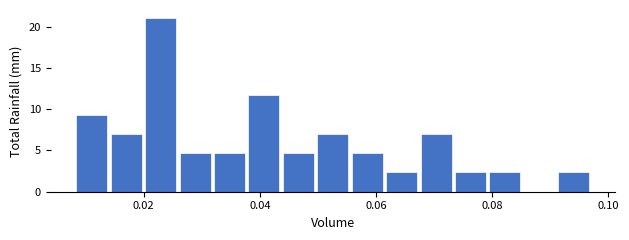

Around what value on the x-axis is the tallest bar? Give the approximate position of its centre, as read against the axis.

0.022